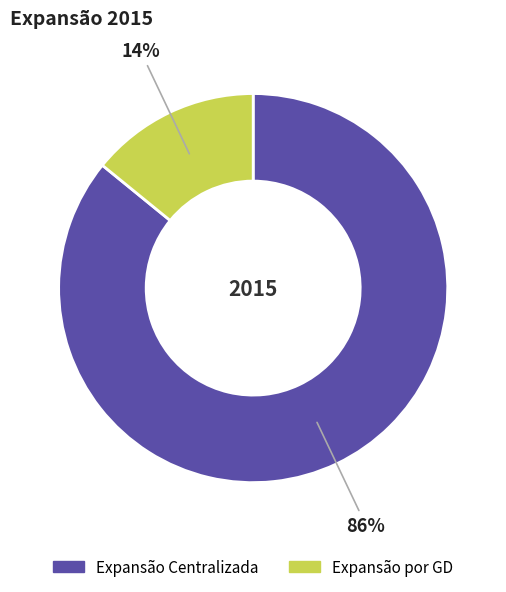

Which category has the biggest portion of the pie?

Expansão Centralizada